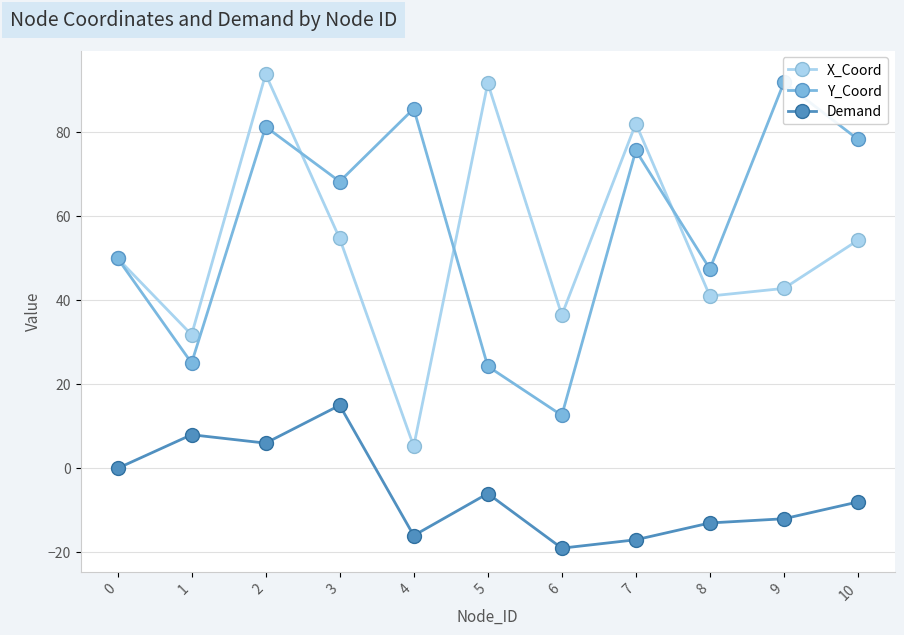

Reading left to right, list all the values displayed in this chart.

X_Coord: 50.0	31.8	93.8	54.7	5.2	91.7	36.5	82.1	41.0	42.8	54.3
Y_Coord: 50.0	25.1	81.3	68.3	85.6	24.3	12.6	75.7	47.5	91.9	78.3
Demand: 0.0	8.0	6.0	15.0	-16.0	-6.0	-19.0	-17.0	-13.0	-12.0	-8.0